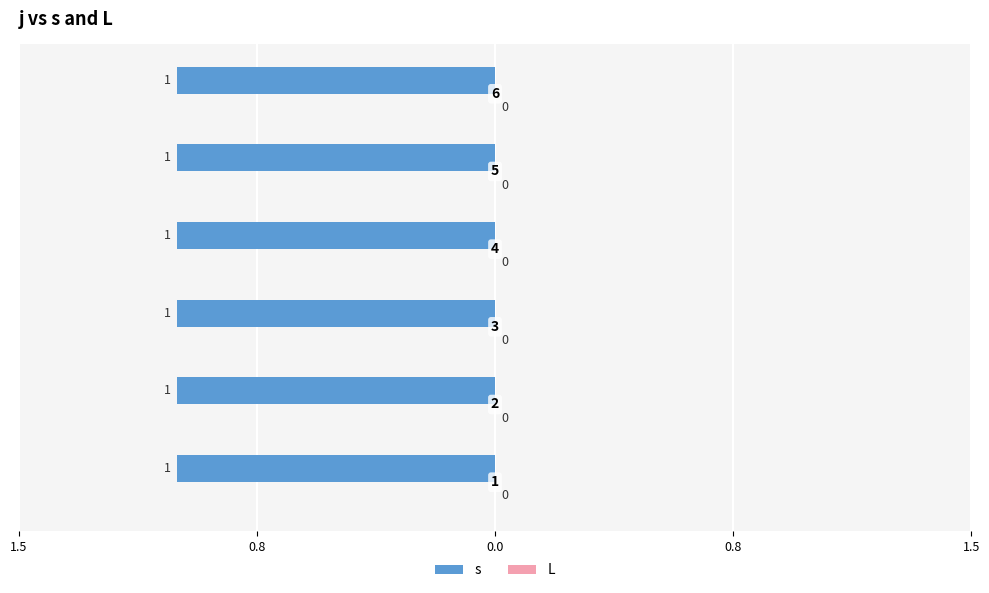

The value of s at 5 is 1. True or false?

False